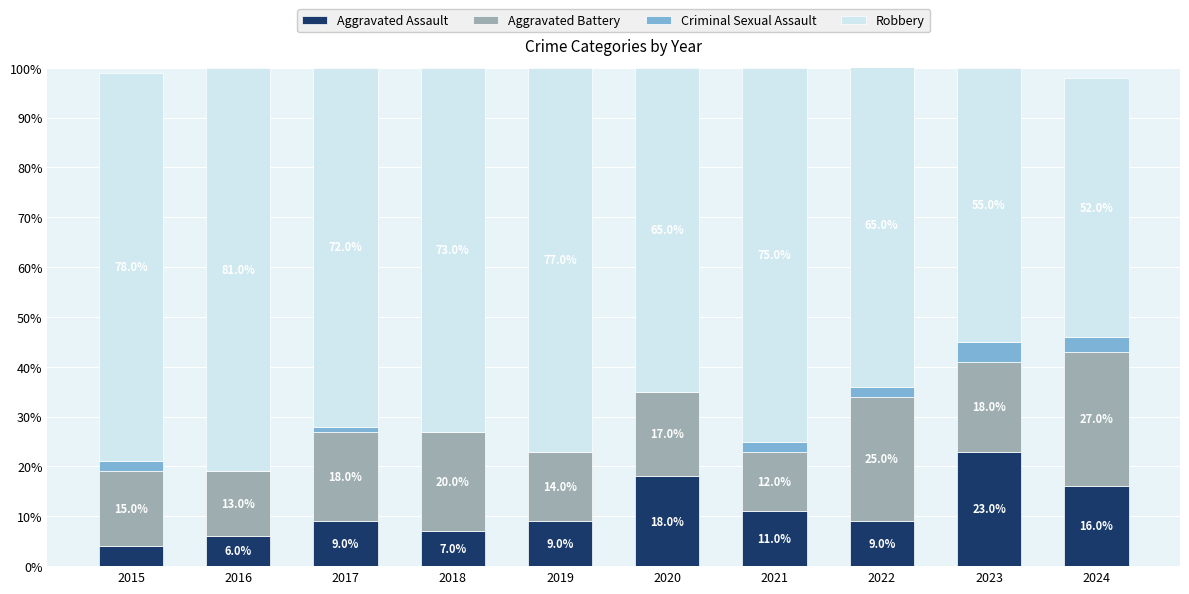

At which category is the sum across all series the highest?

2022